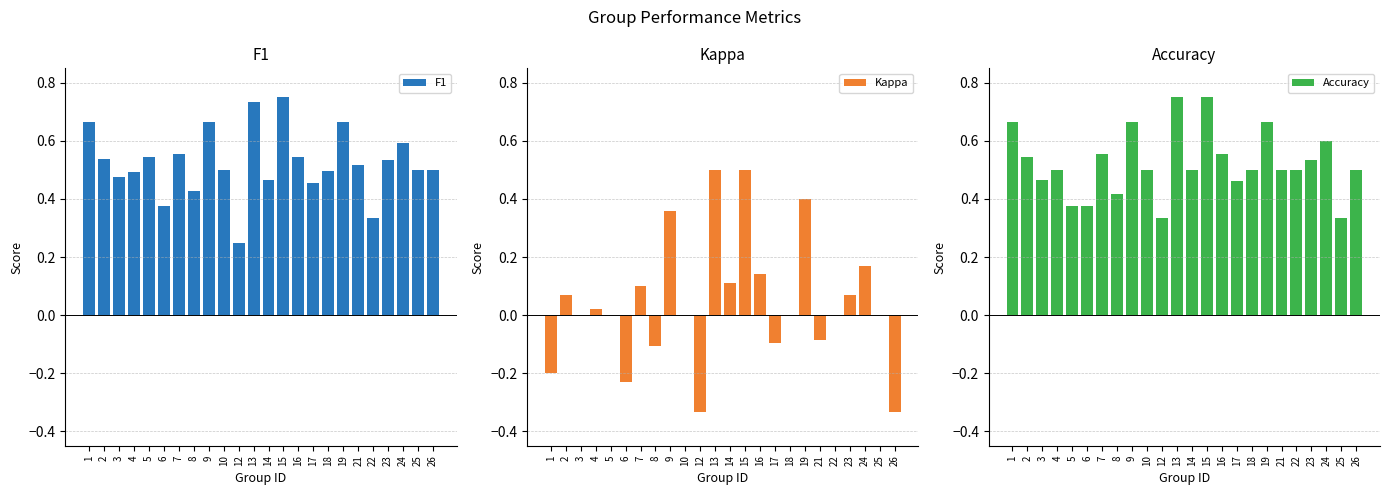

What is the difference between the maximum and minimum values in the Kappa series?

0.8